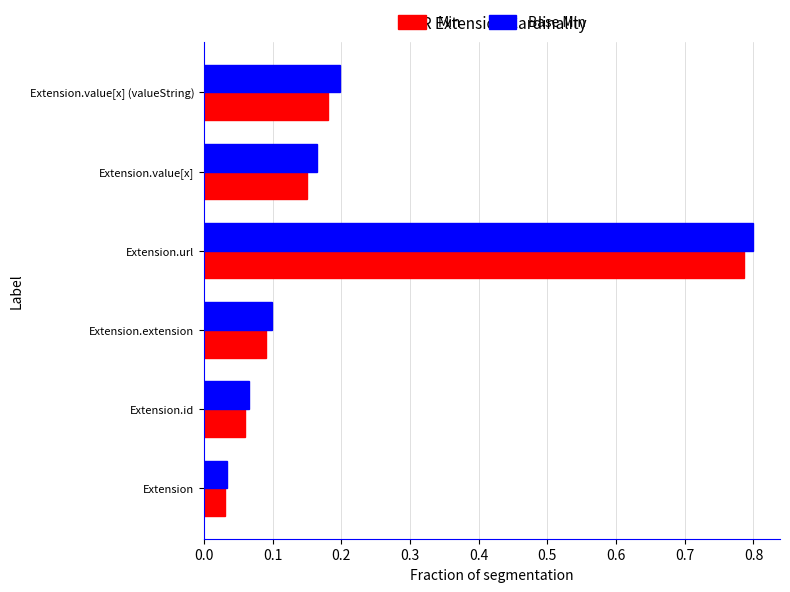

What are all the series names shown in the legend?

Min, Base Min